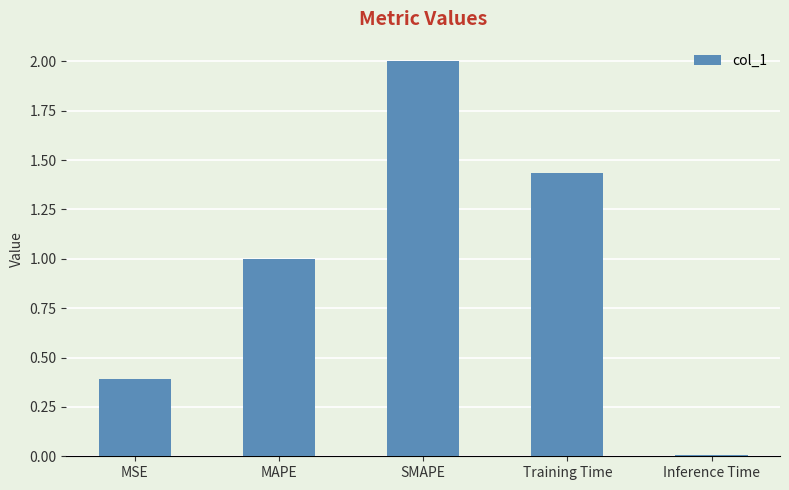

What is the label of the 2nd bar from the left?

MAPE